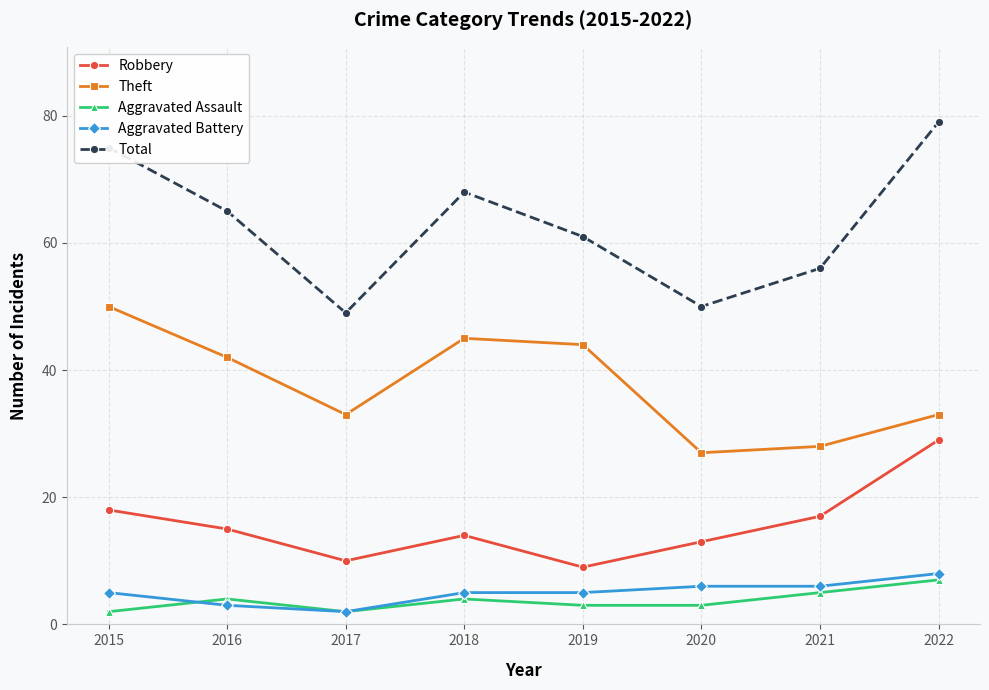

Reading right to left, transcribe all the data shown in this chart.

Robbery: 29	17	13	9	14	10	15	18
Theft: 33	28	27	44	45	33	42	50
Aggravated Assault: 7	5	3	3	4	2	4	2
Aggravated Battery: 8	6	6	5	5	2	3	5
Total: 79	56	50	61	68	49	65	75